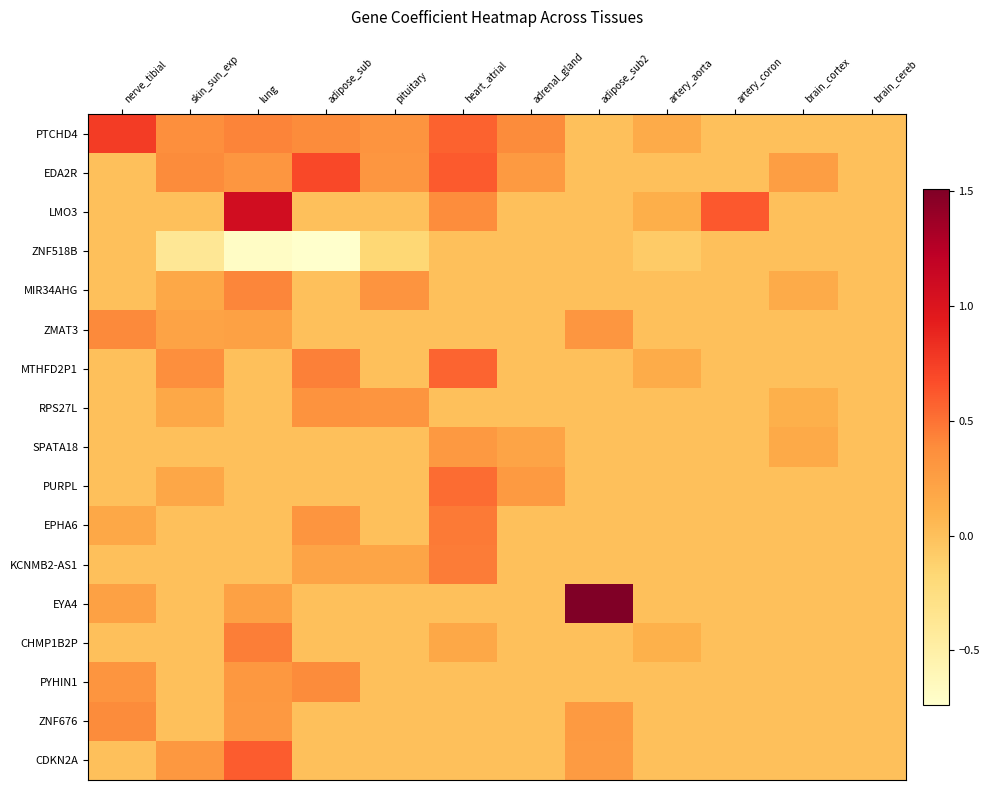

How many categories are shown in the chart?

12